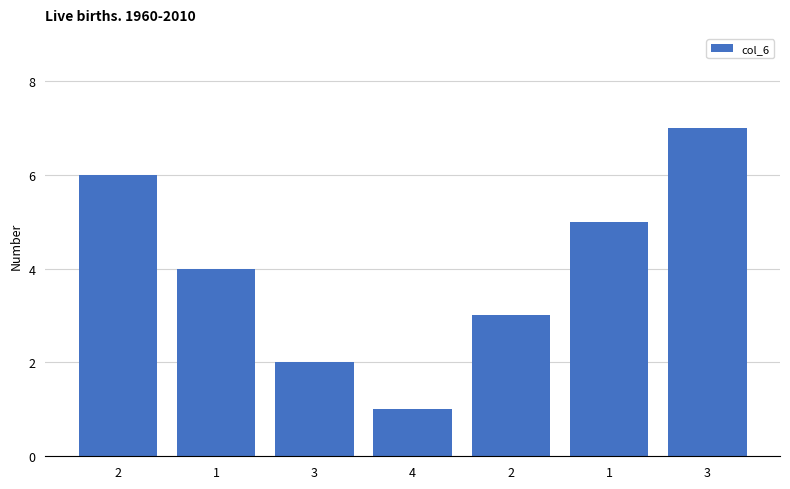

How many series are shown in this chart?

1